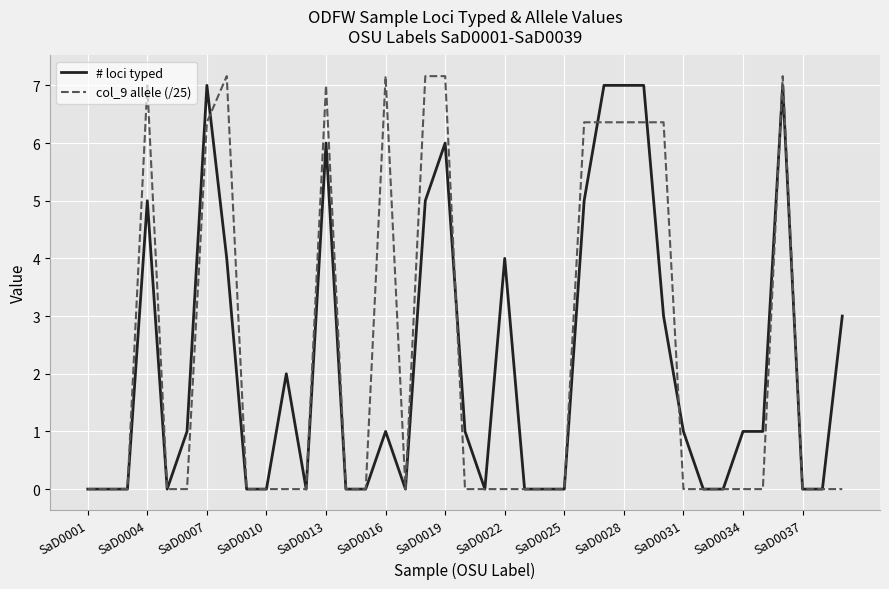

Which series has the widest spread of values?

col_9 allele (/25)